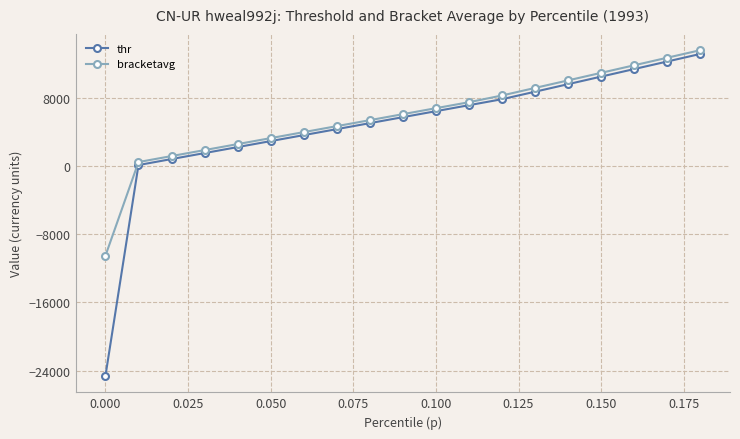

What is the value of the bracketavg point at the 17th from the left?

11800.8